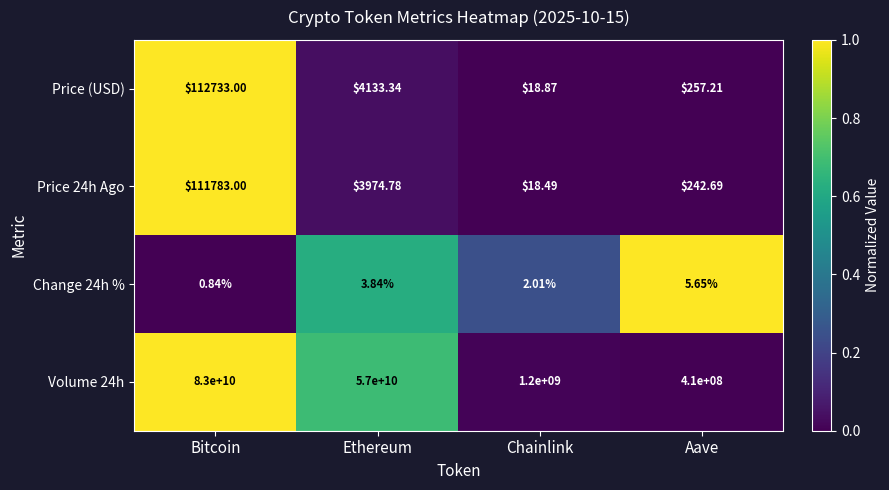

At which label does Price 24h Ago first exceed 3974?

Bitcoin